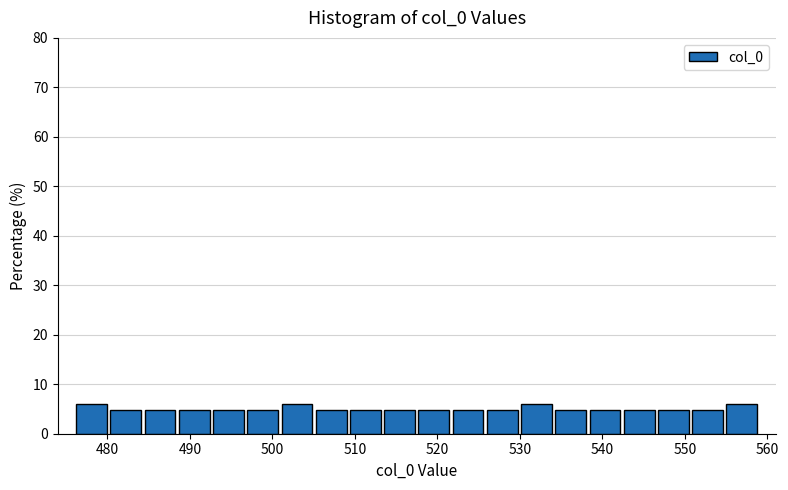

Reading left to right, list every bar in this chart as the range it spans on the x-axis followed by its height. Neither the bar edges nor the heights are printed on the chart, so give them approximately, as read against the axes.

476 to 480: 6
480 to 484: 5
484 to 488: 5
488 to 493: 5
493 to 497: 5
497 to 501: 5
501 to 505: 6
505 to 509: 5
509 to 513: 5
513 to 518: 5
518 to 522: 5
522 to 526: 5
526 to 530: 5
530 to 534: 6
534 to 538: 5
538 to 542: 5
542 to 547: 5
547 to 551: 5
551 to 555: 5
555 to 559: 6